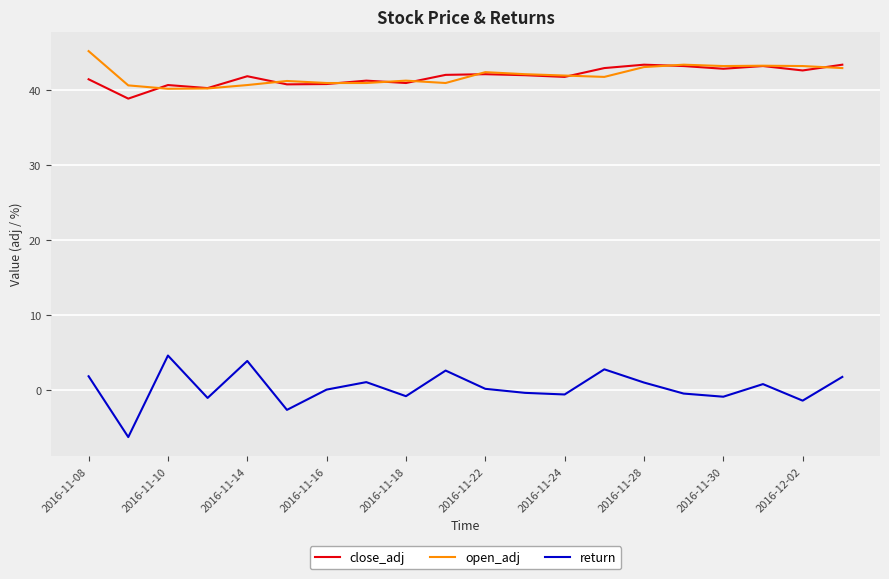

Does the chart have visible grid lines?

Yes